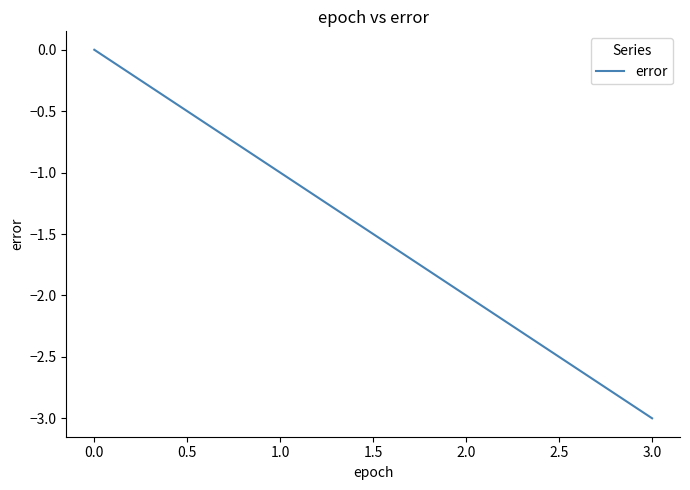

Count the values in the range -2 to 0.

3